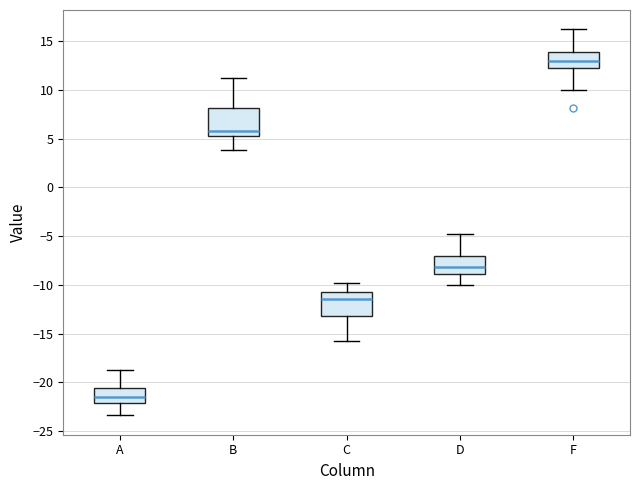

Reading left to right, transcribe this box plot: for each box, give where its median line is, the range the box spans, and where its two whiskers end, as read against the y-axis. The values are not printed on the chart, so give them approximately, as read against the axis.

A: median -21.5, box -22.0 to -20.5, whiskers -23.5 to -19.0
B: median 6.0, box 5.5 to 8.0, whiskers 4.0 to 11.0
C: median -11.5, box -13.0 to -10.5, whiskers -16.0 to -10.0
D: median -8.0, box -9.0 to -7.0, whiskers -10.0 to -5.0
F: median 13.0, box 12.5 to 14.0, whiskers 10.0 to 16.0